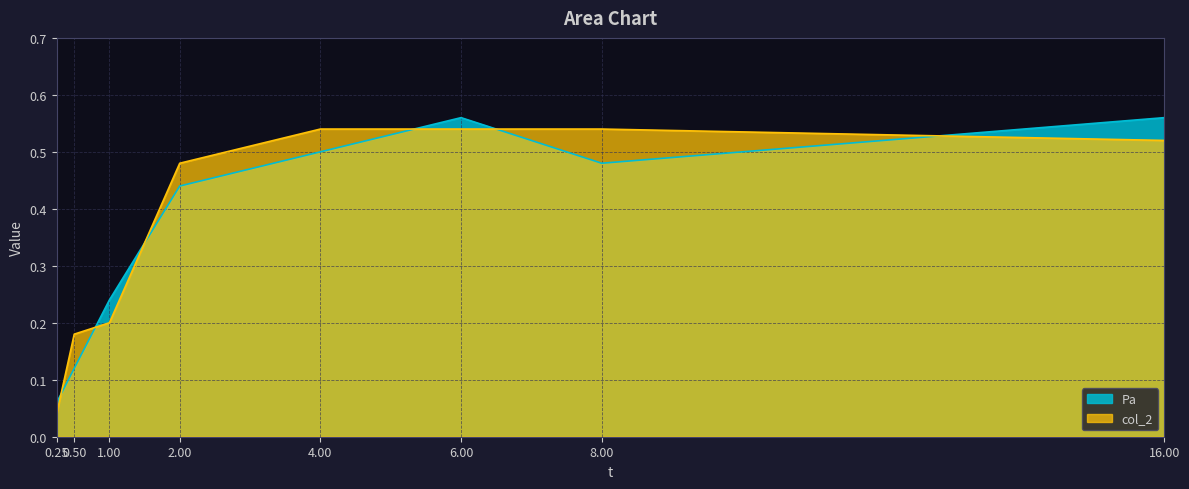

Which series changed the most between 0.50 and 4.00?

Pa